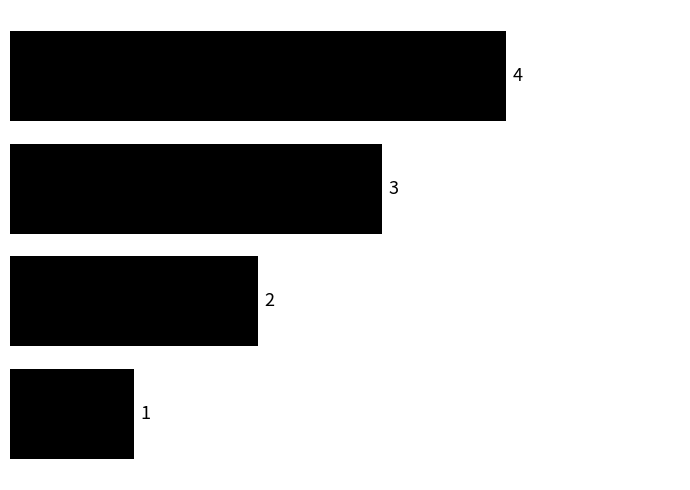

Does the chart contain any negative values?

No